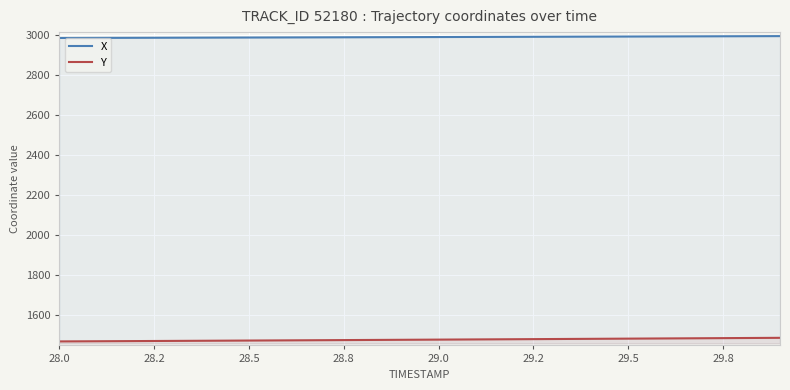

What is the spread (max minus min) of values at 29.0?

1514.5